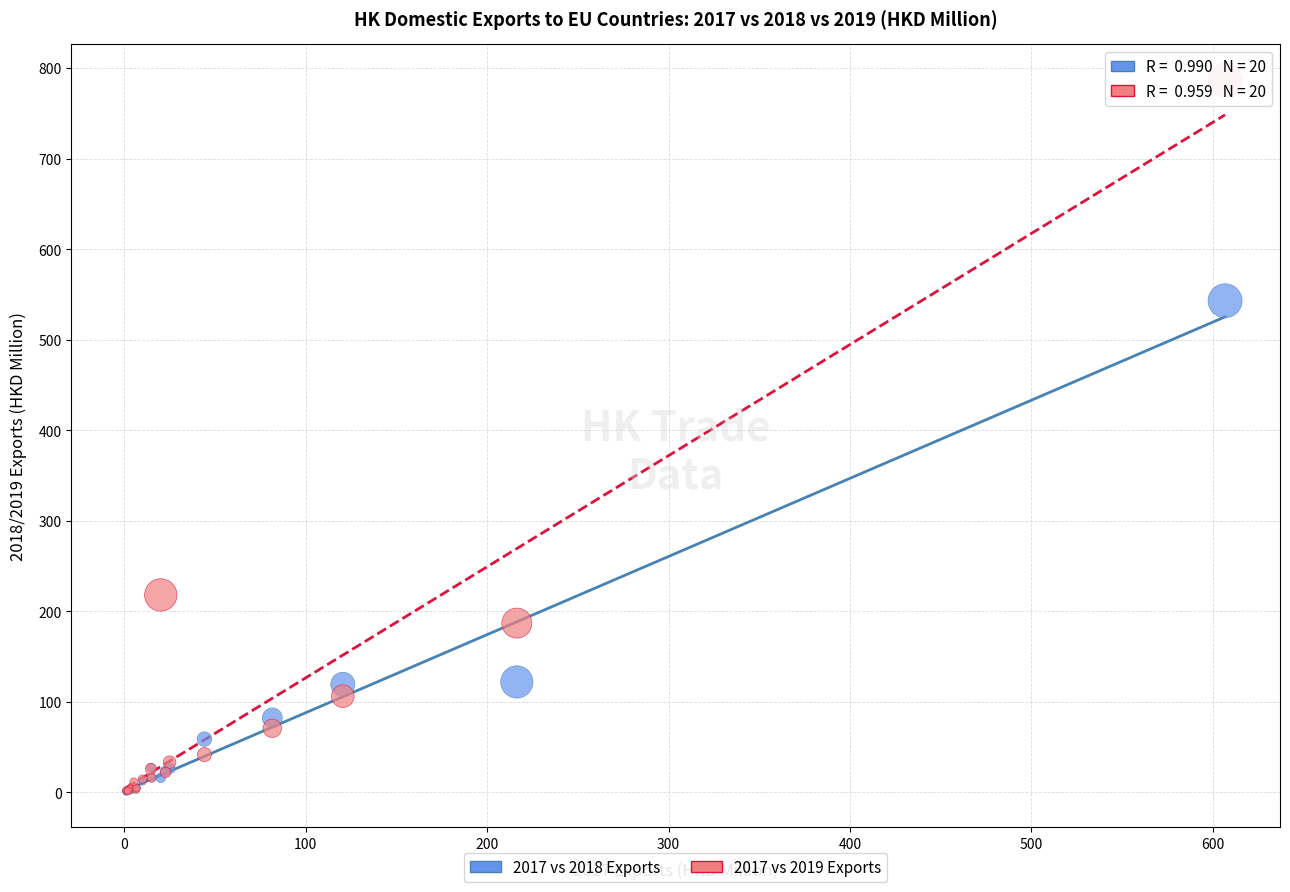

In the 2017 vs 2018 Exports series, what Y value is closest to 272?

122.0